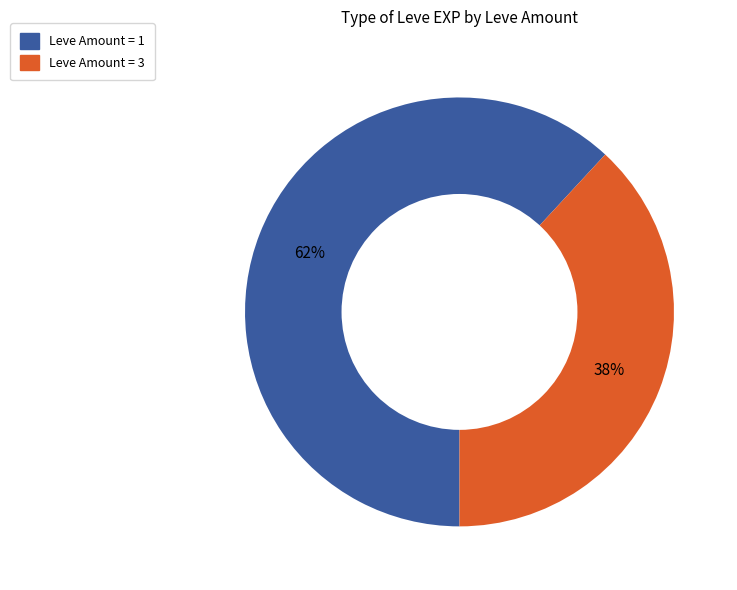

Is there any slice that represents more than half of the pie?

Yes